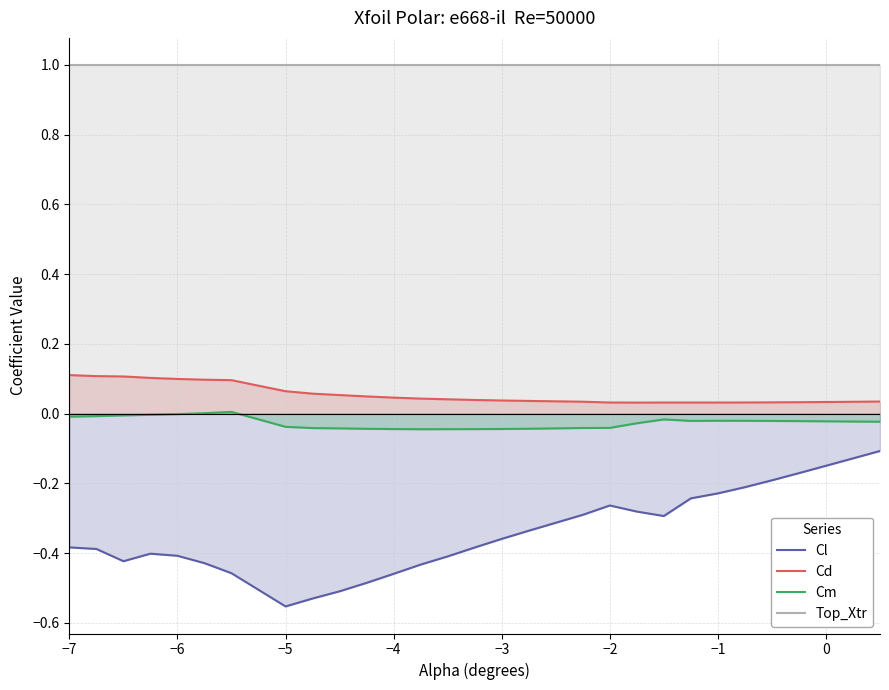

True or false: Top_Xtr and Cl cross at least once.

False